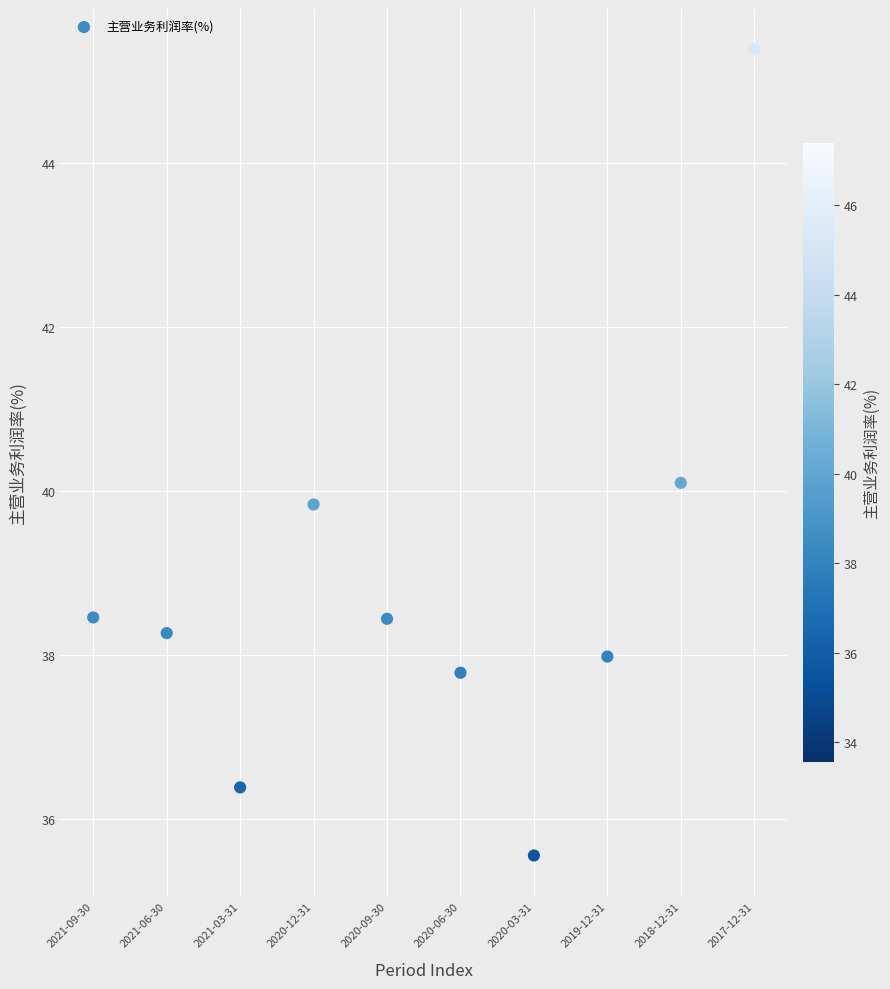

What is the range of Y values (max minus min)?

9.8